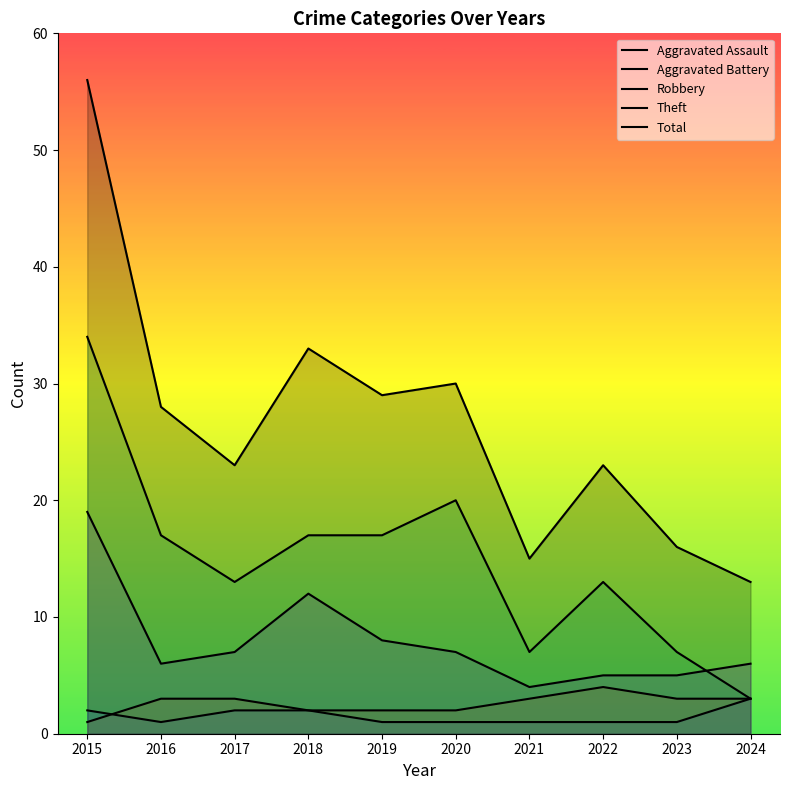

The Robbery series shows 3 at 2024. True or false?

False